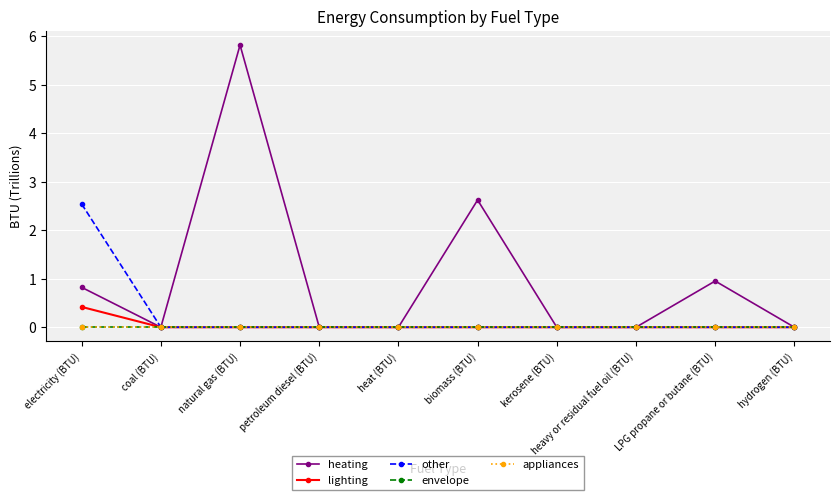

True or false: heating and appliances cross at least once.

False